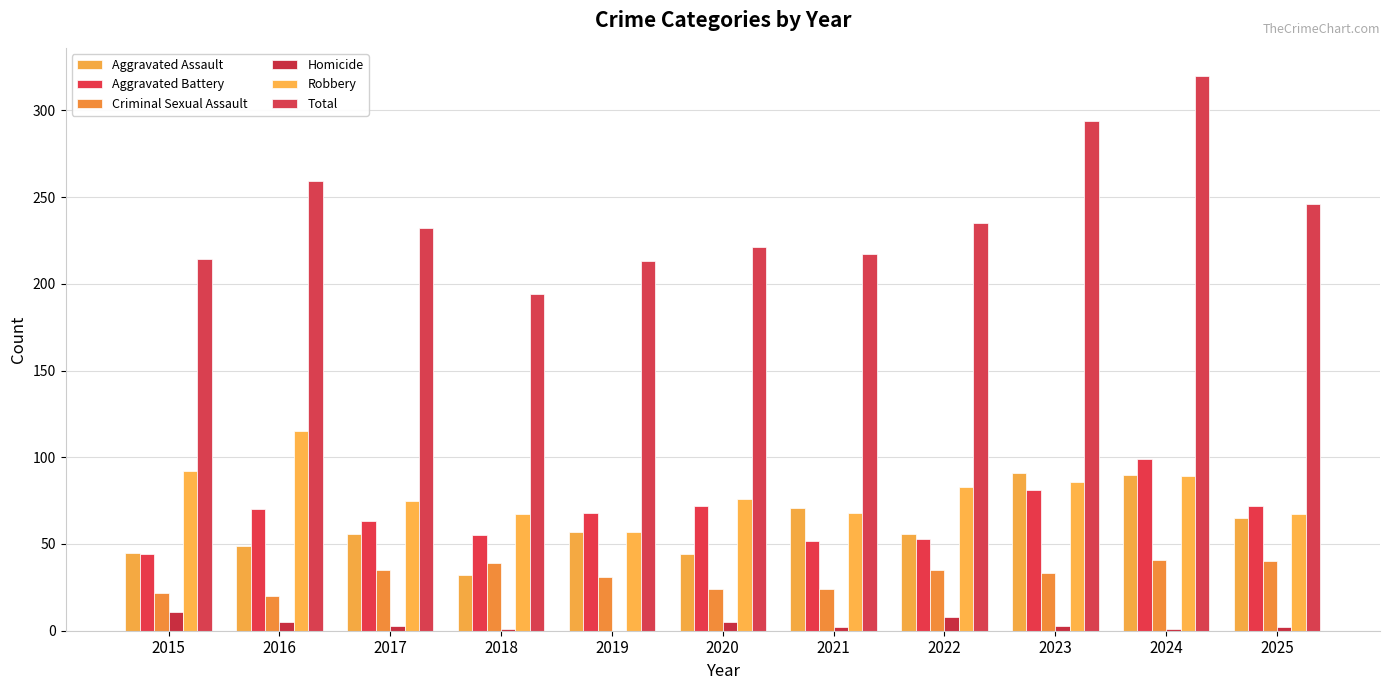

How many groups of bars are there?

11